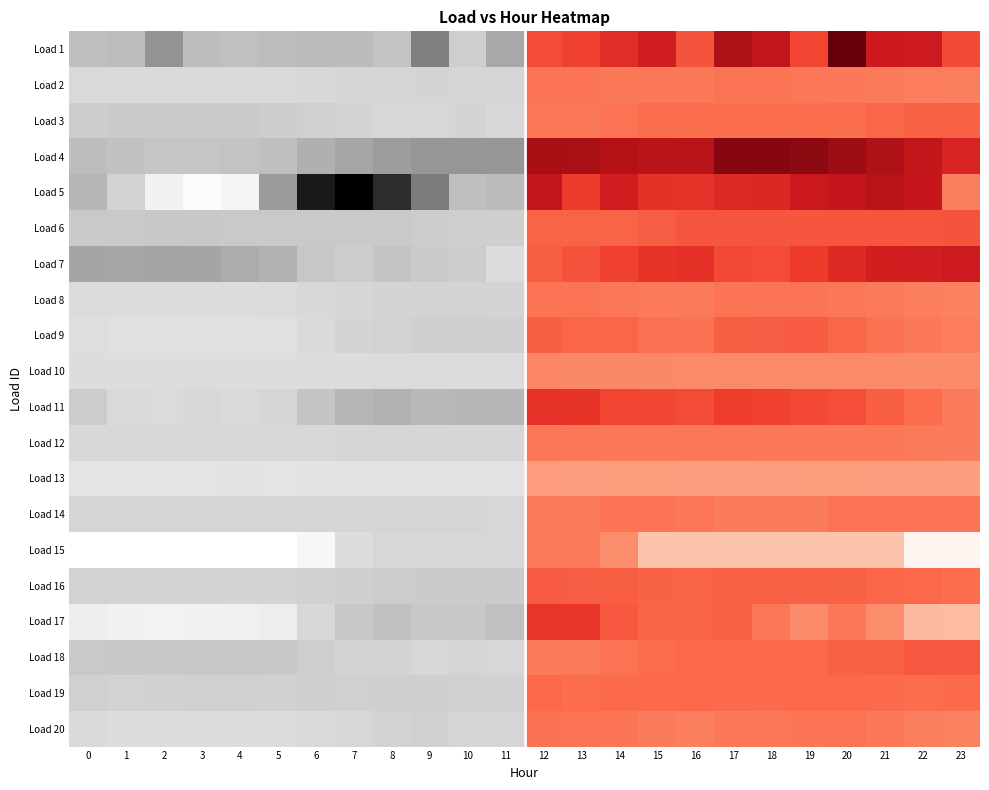

Reading left to right, transcribe all the data shown in this chart.

Load 1: 0=0	1=0	2=0	3=0	4=0	5=0	6=0	7=0	8=0	9=0	10=0	11=0	12=0	13=0	14=0	15=0	16=0	17=0	18=0	19=0	20=0	21=0	22=0	23=0
Load 2: 0=1	1=1	2=1	3=1	4=1	5=1	6=1	7=1	8=1	9=1	10=1	11=1	12=1	13=1	14=1	15=1	16=1	17=1	18=1	19=1	20=1	21=1	22=1	23=1
Load 3: 0=2	1=2	2=2	3=2	4=2	5=2	6=2	7=2	8=2	9=2	10=2	11=2	12=2	13=2	14=2	15=2	16=2	17=2	18=2	19=2	20=2	21=2	22=2	23=2
Load 4: 0=3	1=3	2=3	3=3	4=3	5=3	6=3	7=3	8=3	9=3	10=3	11=3	12=3	13=3	14=3	15=3	16=3	17=3	18=3	19=3	20=3	21=3	22=3	23=3
Load 5: 0=4	1=4	2=4	3=4	4=4	5=4	6=4	7=4	8=4	9=4	10=4	11=4	12=4	13=4	14=4	15=4	16=4	17=4	18=4	19=4	20=4	21=4	22=4	23=4
Load 6: 0=5	1=5	2=5	3=5	4=5	5=5	6=5	7=5	8=5	9=5	10=5	11=5	12=5	13=5	14=5	15=5	16=5	17=5	18=5	19=5	20=5	21=5	22=5	23=5
Load 7: 0=6	1=6	2=6	3=6	4=6	5=6	6=6	7=6	8=6	9=6	10=6	11=6	12=6	13=6	14=6	15=6	16=6	17=6	18=6	19=6	20=6	21=6	22=6	23=6
Load 8: 0=7	1=7	2=7	3=7	4=7	5=7	6=7	7=7	8=7	9=7	10=7	11=7	12=7	13=7	14=7	15=7	16=7	17=7	18=7	19=7	20=7	21=7	22=7	23=7
Load 9: 0=8	1=8	2=8	3=8	4=8	5=8	6=8	7=8	8=8	9=8	10=8	11=8	12=8	13=8	14=8	15=8	16=8	17=8	18=8	19=8	20=8	21=8	22=8	23=8
Load 10: 0=9	1=9	2=9	3=9	4=9	5=9	6=9	7=9	8=9	9=9	10=9	11=9	12=9	13=9	14=9	15=9	16=9	17=9	18=9	19=9	20=9	21=9	22=9	23=9
Load 11: 0=10	1=10	2=10	3=10	4=10	5=10	6=10	7=10	8=10	9=10	10=10	11=10	12=10	13=10	14=10	15=10	16=10	17=10	18=10	19=10	20=10	21=10	22=10	23=10
Load 12: 0=11	1=11	2=11	3=11	4=11	5=11	6=11	7=11	8=11	9=11	10=11	11=11	12=11	13=11	14=11	15=11	16=11	17=11	18=11	19=11	20=11	21=11	22=11	23=11
Load 13: 0=12	1=12	2=12	3=12	4=12	5=12	6=12	7=12	8=12	9=12	10=12	11=12	12=12	13=12	14=12	15=12	16=12	17=12	18=12	19=12	20=12	21=12	22=12	23=12
Load 14: 0=13	1=13	2=13	3=13	4=13	5=13	6=13	7=13	8=13	9=13	10=13	11=13	12=13	13=13	14=13	15=13	16=13	17=13	18=13	19=13	20=13	21=13	22=13	23=13
Load 15: 0=14	1=14	2=14	3=14	4=14	5=14	6=14	7=14	8=14	9=14	10=14	11=14	12=14	13=14	14=14	15=14	16=14	17=14	18=14	19=14	20=14	21=14	22=14	23=14
Load 16: 0=15	1=15	2=15	3=15	4=15	5=15	6=15	7=15	8=15	9=15	10=15	11=15	12=15	13=15	14=15	15=15	16=15	17=15	18=15	19=15	20=15	21=15	22=15	23=15
Load 17: 0=16	1=16	2=16	3=16	4=16	5=16	6=16	7=16	8=16	9=16	10=16	11=16	12=16	13=16	14=16	15=16	16=16	17=16	18=16	19=16	20=16	21=16	22=16	23=16
Load 18: 0=17	1=17	2=17	3=17	4=17	5=17	6=17	7=17	8=17	9=17	10=17	11=17	12=17	13=17	14=17	15=17	16=17	17=17	18=17	19=17	20=17	21=17	22=17	23=17
Load 19: 0=18	1=18	2=18	3=18	4=18	5=18	6=18	7=18	8=18	9=18	10=18	11=18	12=18	13=18	14=18	15=18	16=18	17=18	18=18	19=18	20=18	21=18	22=18	23=18
Load 20: 0=19	1=19	2=19	3=19	4=19	5=19	6=19	7=19	8=19	9=19	10=19	11=19	12=19	13=19	14=19	15=19	16=19	17=19	18=19	19=19	20=19	21=19	22=19	23=19